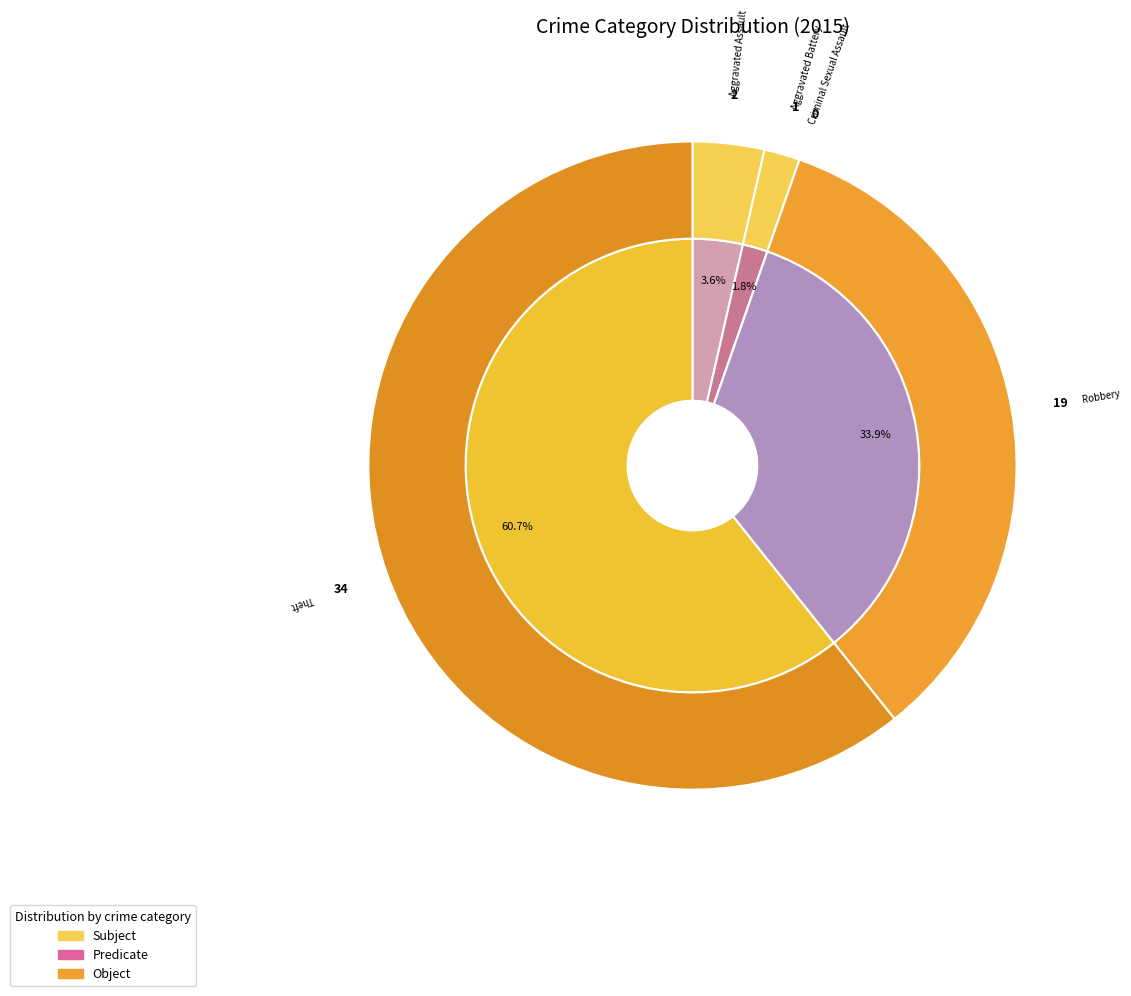

Is the sum of Robbery and Criminal Sexual Assault greater than half?

No